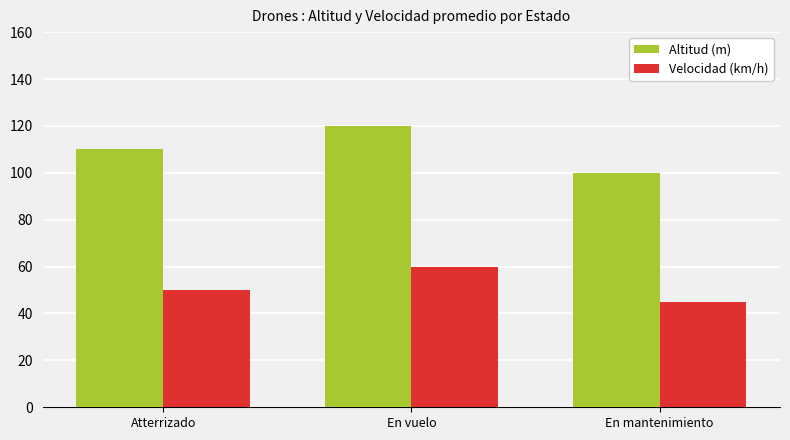

What is the difference between the Velocidad (km/h) values at En vuelo and En mantenimiento?

15